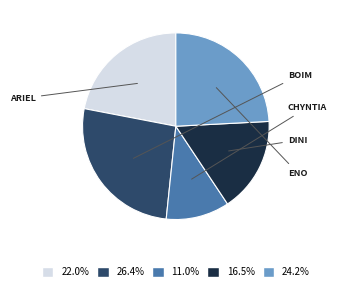

Is there any slice that represents more than half of the pie?

No